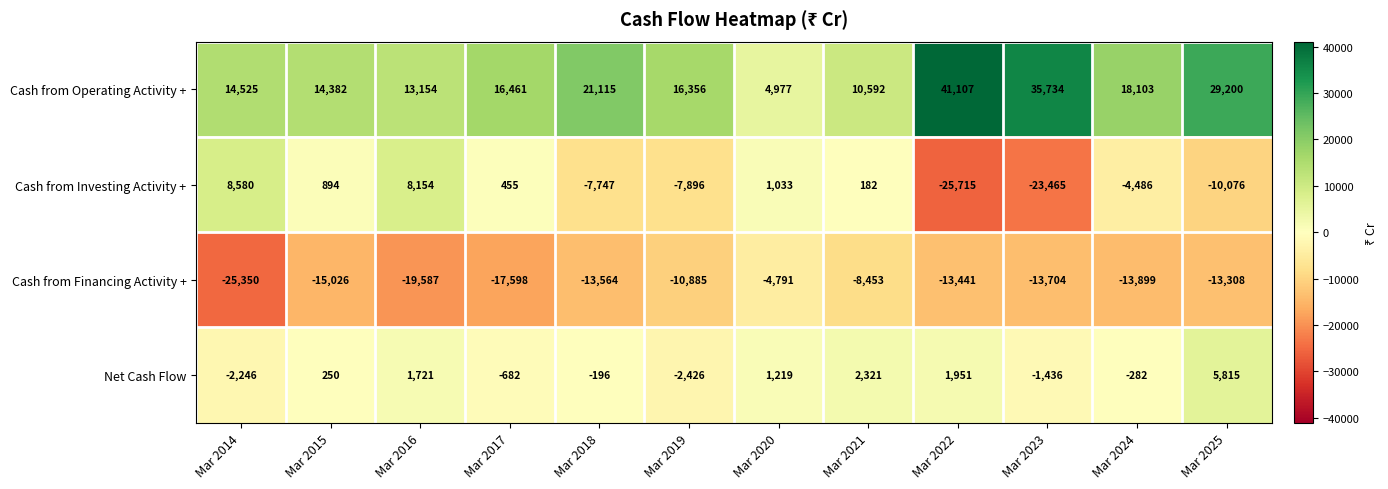

What is the highest value of the Net Cash Flow series?

5815